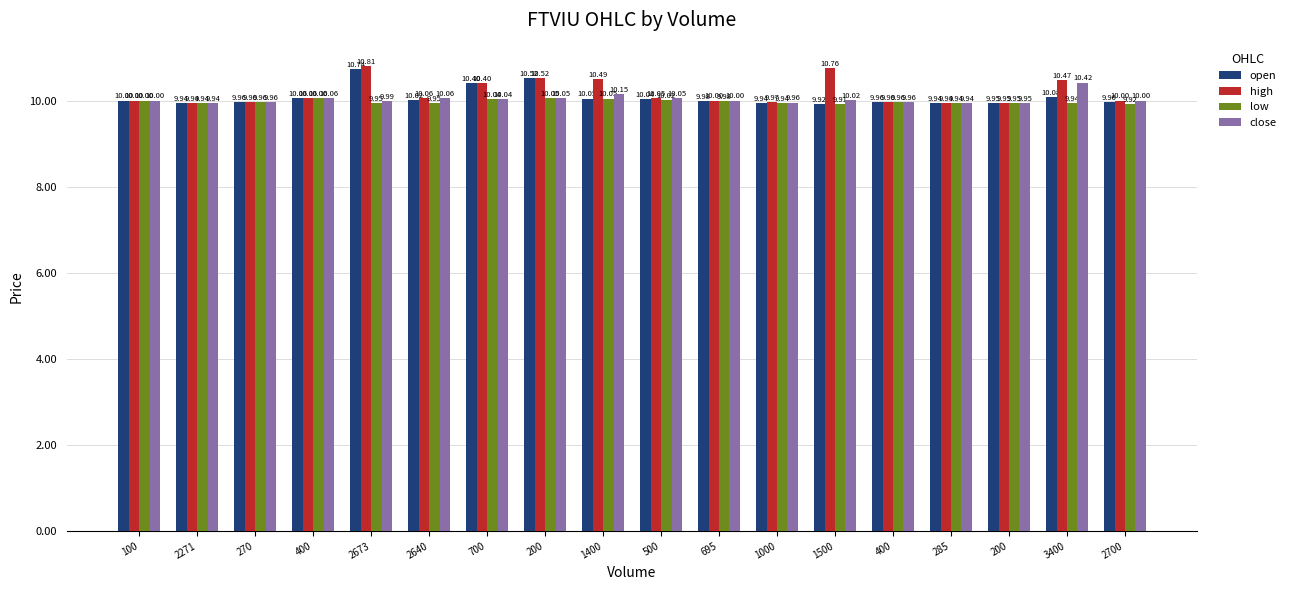

How many data points does each series have?

18